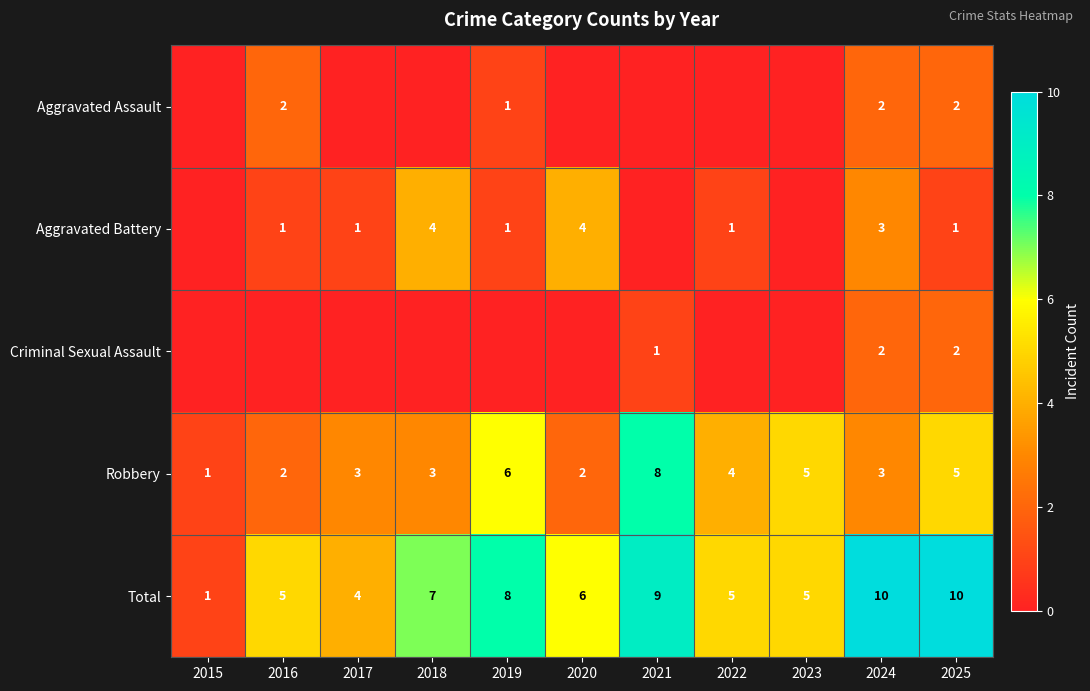

What is the difference between the second highest and minimum values in the Robbery series?

5